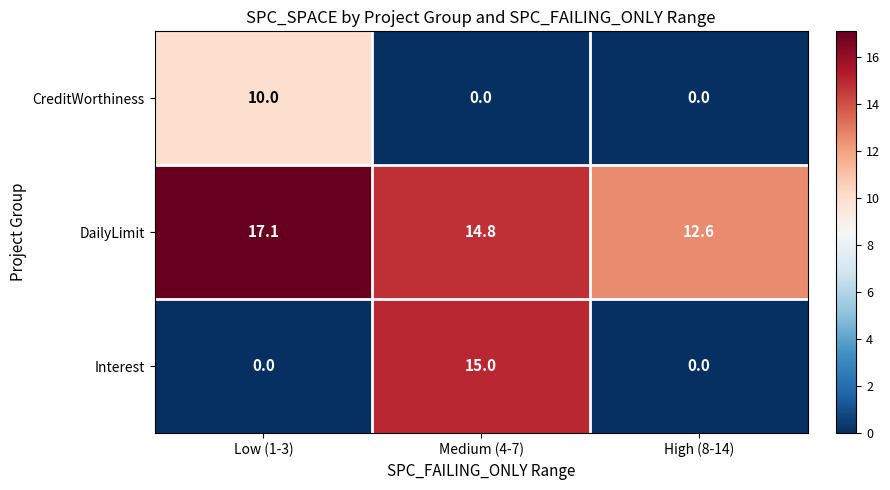

What is the total value across all series at High (8-14)?

12.6